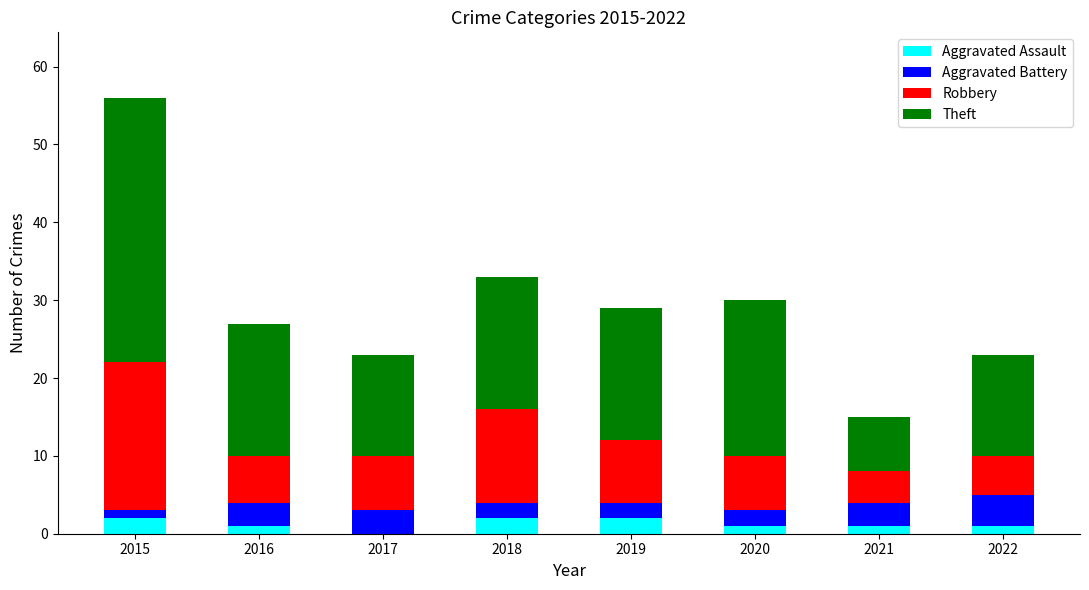

Are the bars grouped side by side (vs. stacked)?

No